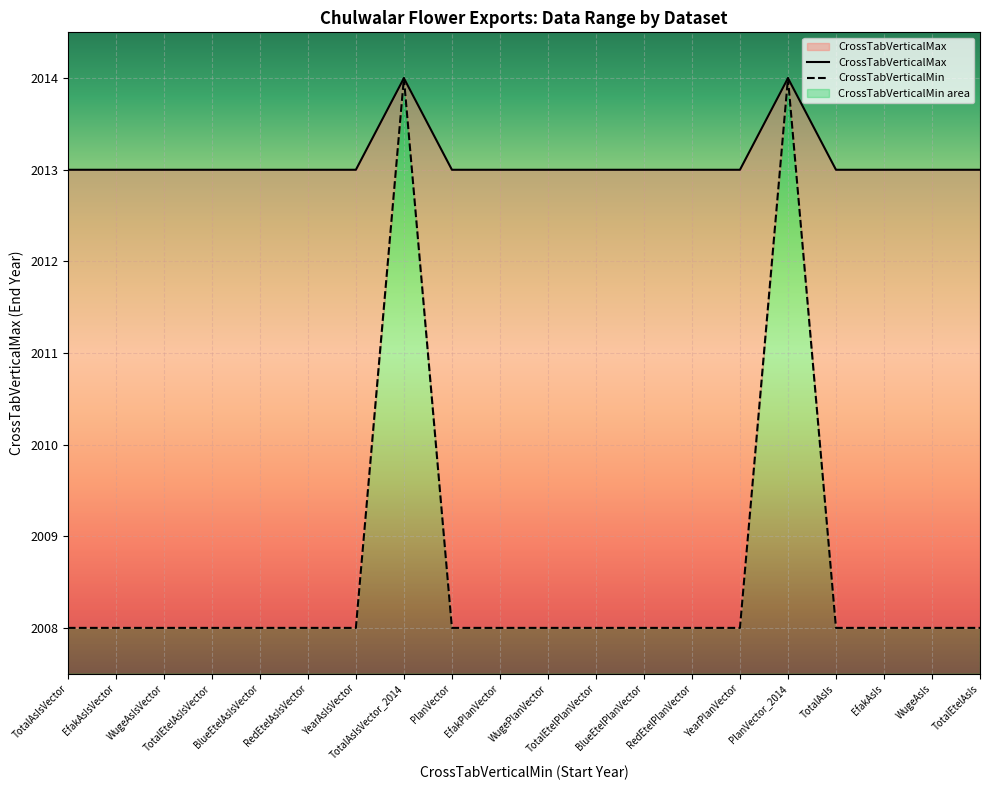

What is the label of the 7th point from the right?

RedEtelPlanVector